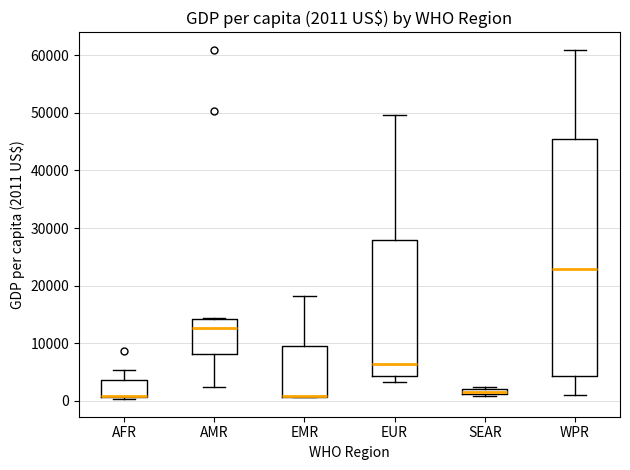

Which box is the tallest, from its lower edge to its upper edge?

WPR